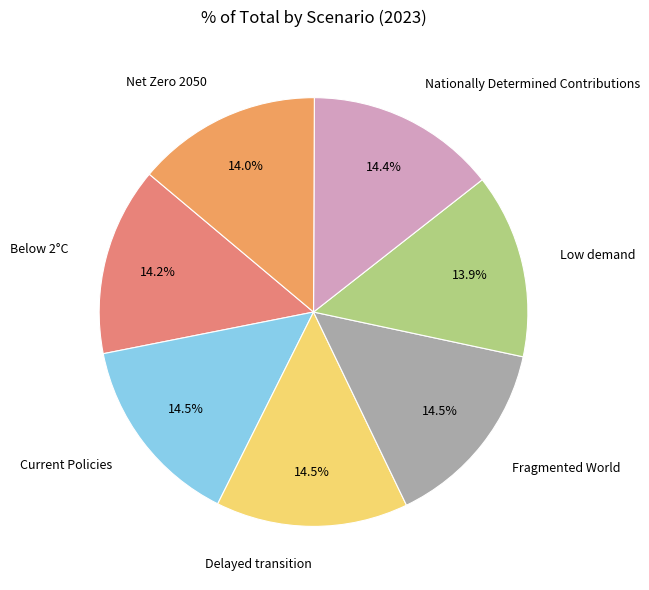

Is there a majority slice in this chart?

No